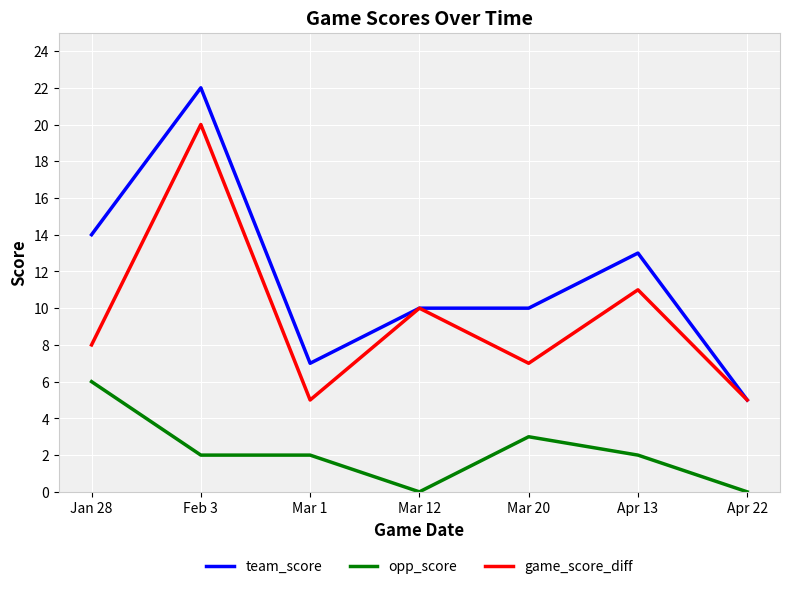

What position from the left is Mar 20?

5